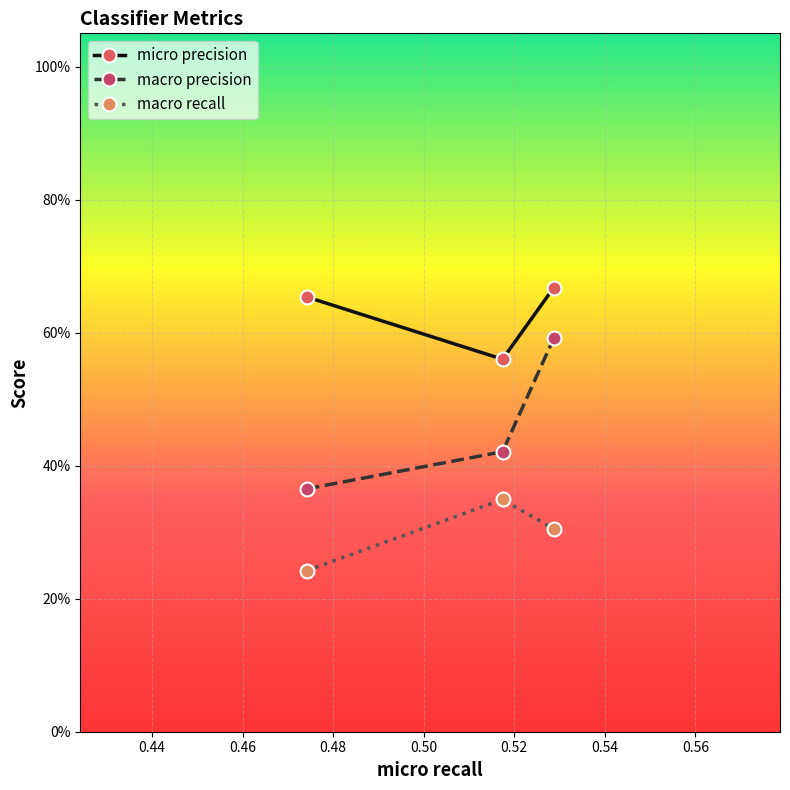

Does the chart display data point markers on the line(s)?

Yes